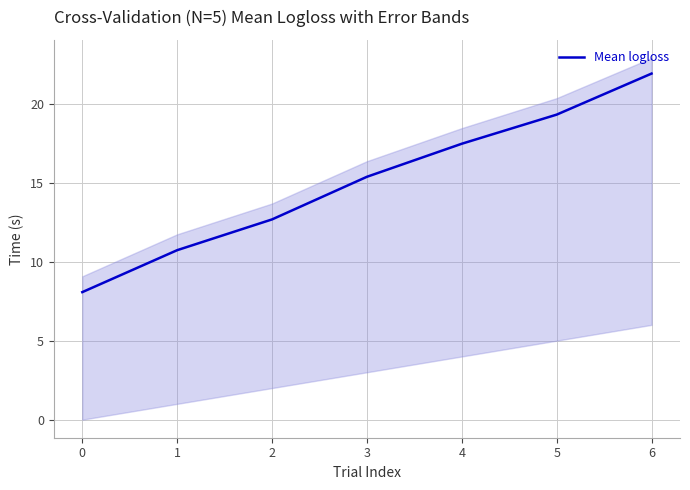

How many lines are shown in the chart?

1